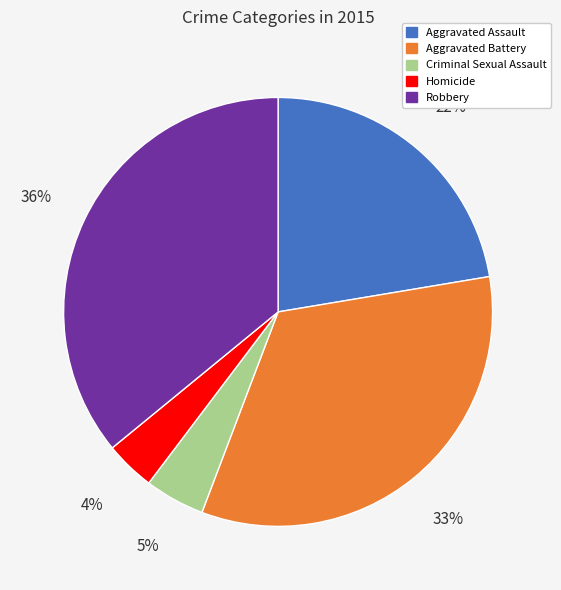

Do Aggravated Assault and Homicide together represent more than half of the pie?

No